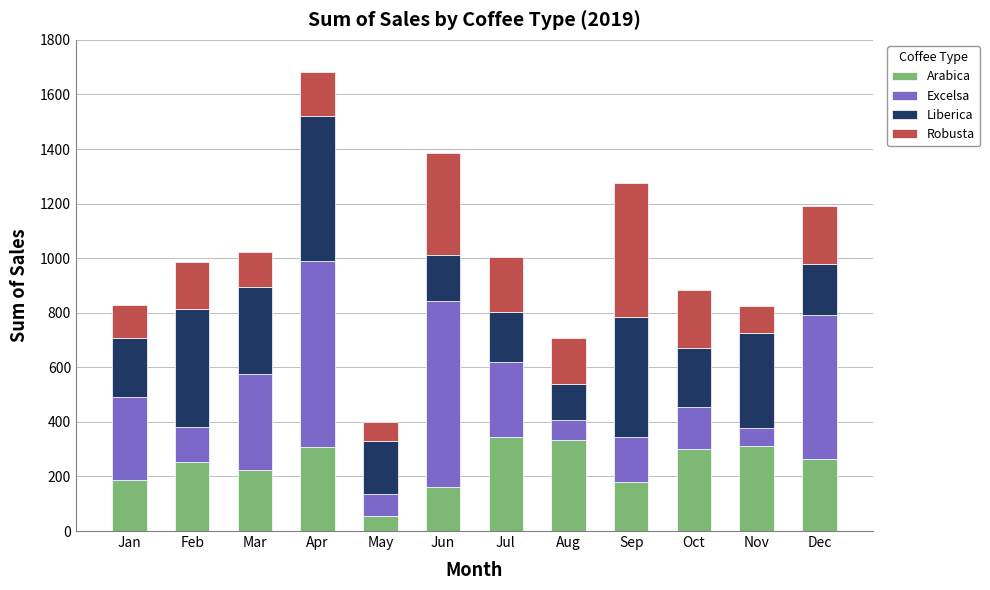

At which label does Arabica reach its minimum?

May